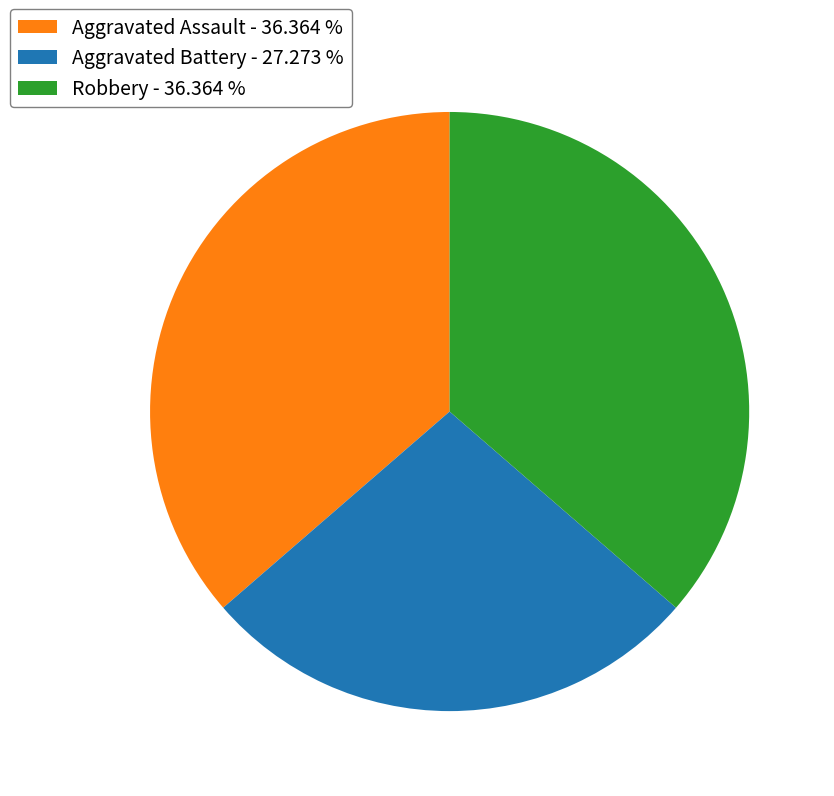

Does Aggravated Assault represent more than half of the total?

No